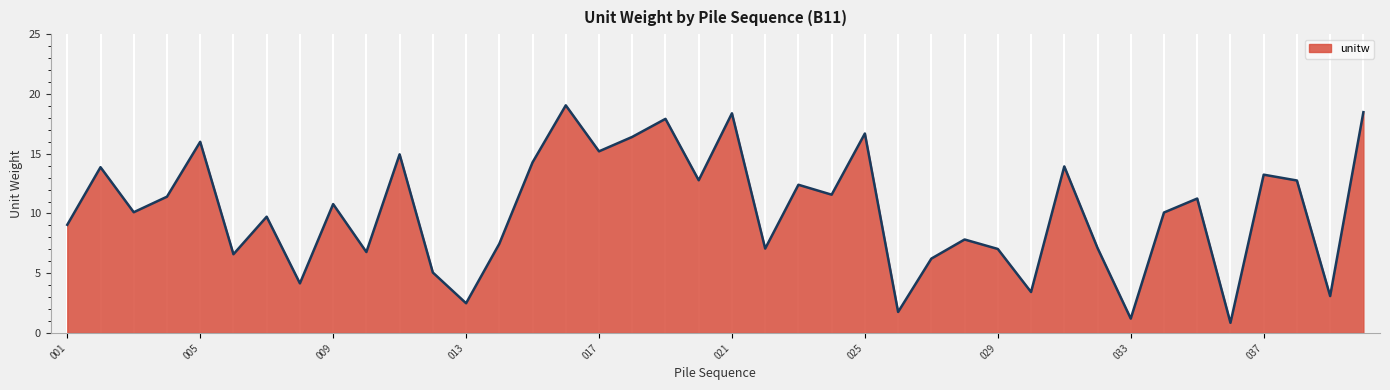

What is the maximum value shown in the chart?

19.0